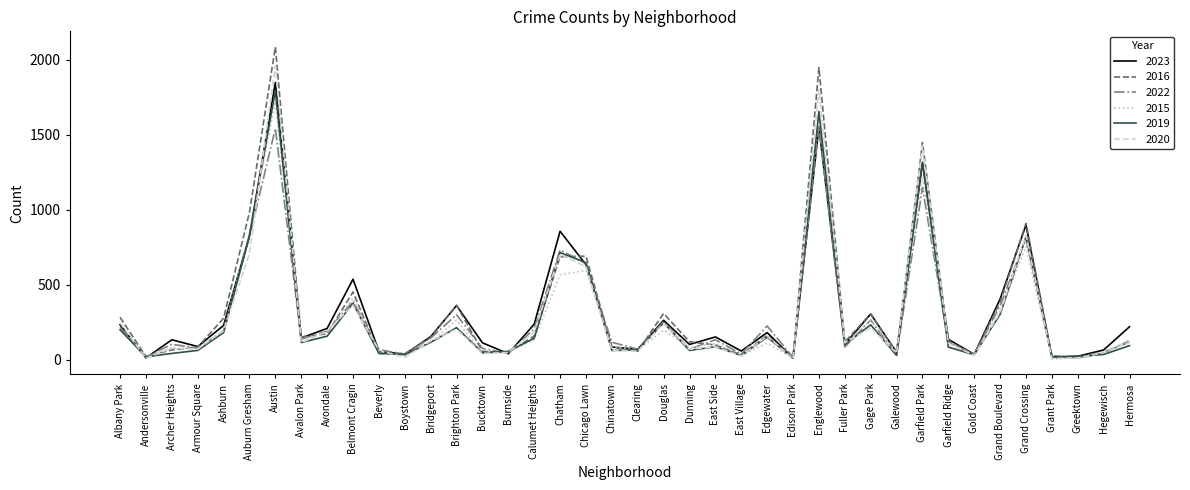

Which series has the widest spread of values?

2016